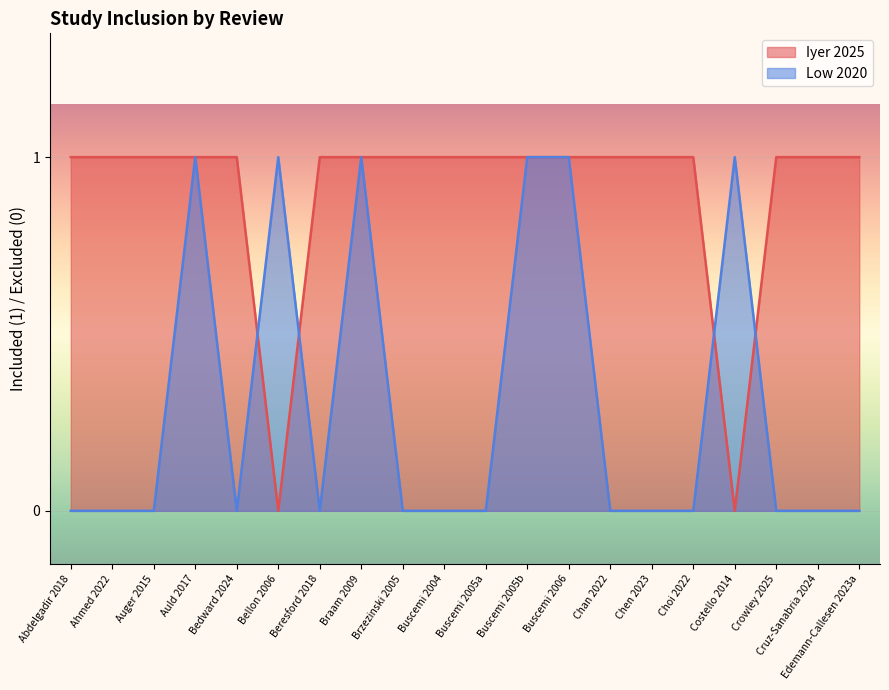

Between which two adjacent categories do Iyer 2025 and Low 2020 first intersect?

Bedward 2024 and Bellon 2006